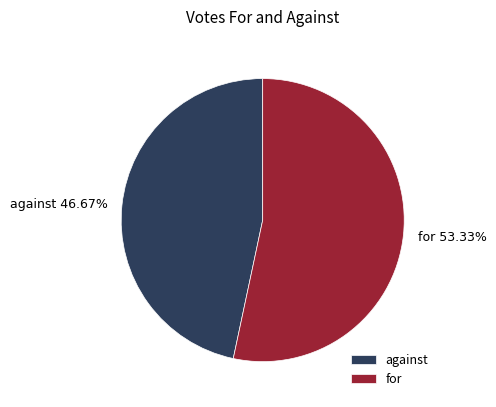

To the nearest percent, what is the difference between the largest and smallest slice percentages?

7%